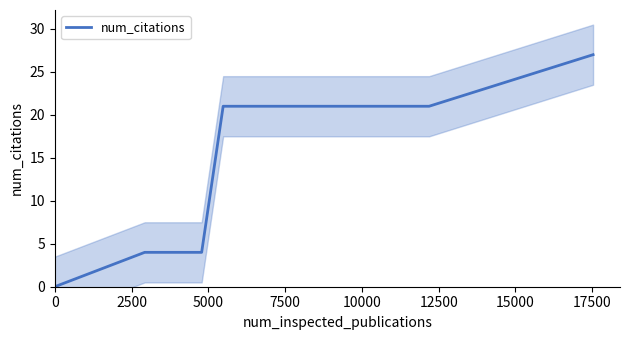

Reading right to left, transcribe all the data shown in this chart.

27	21	21	4	4	0